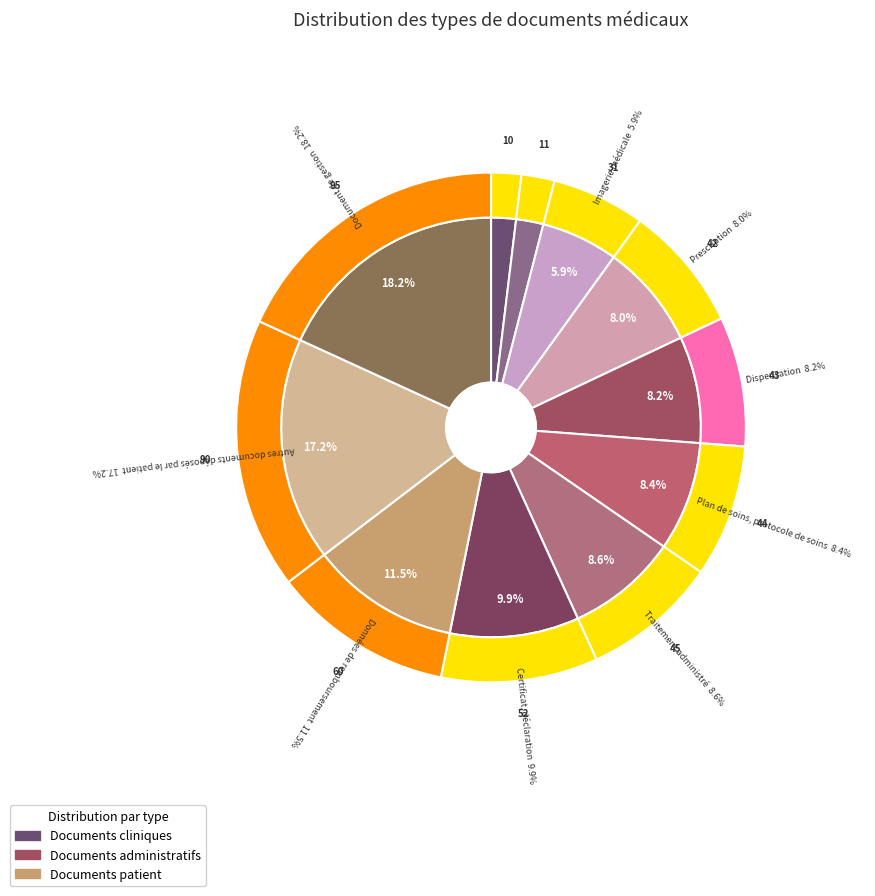

To the nearest percent, what is the average slice percentage?

9%